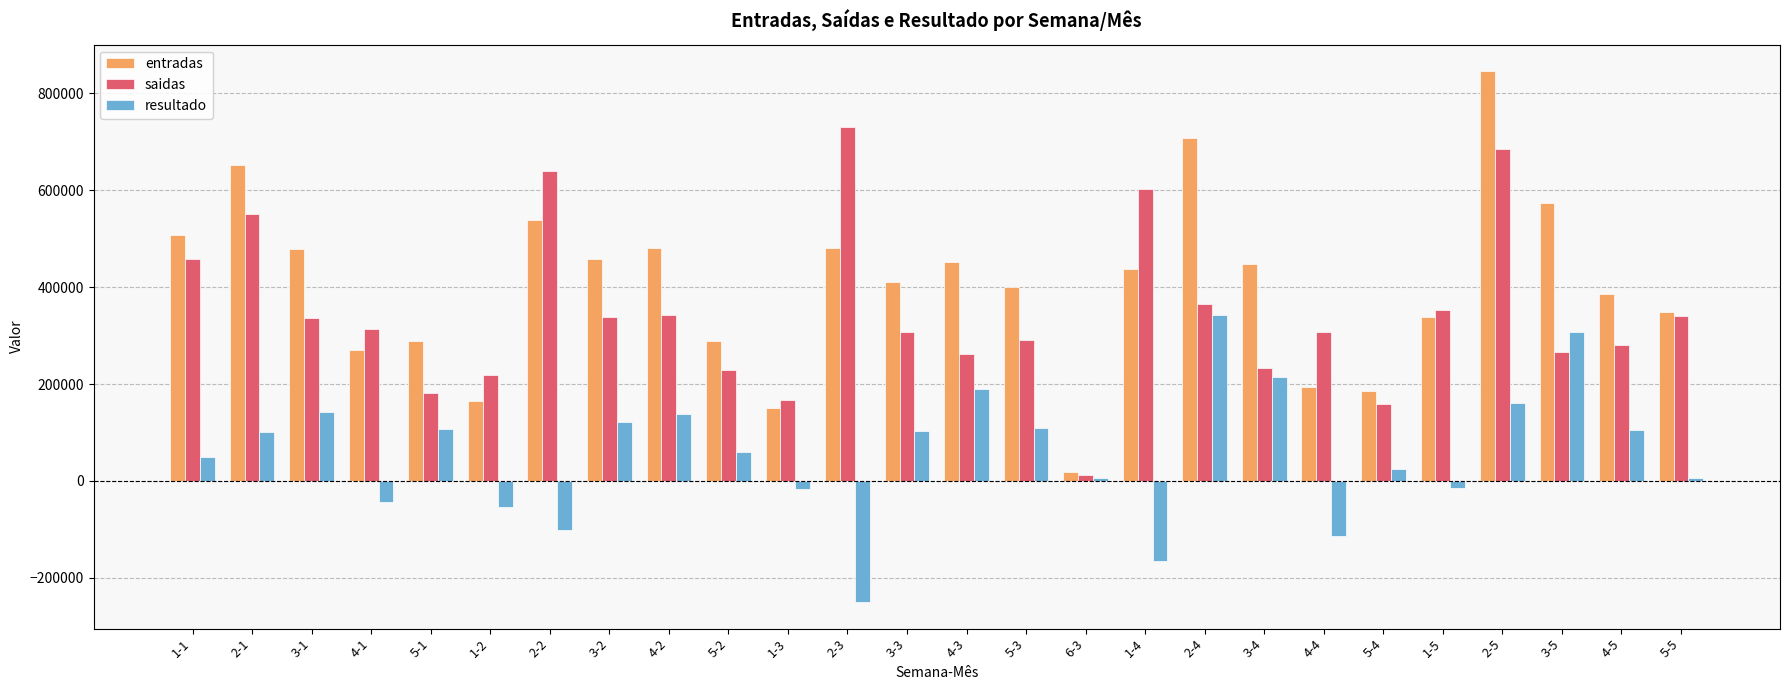

Which label corresponds to the smallest value in the chart?

2-3